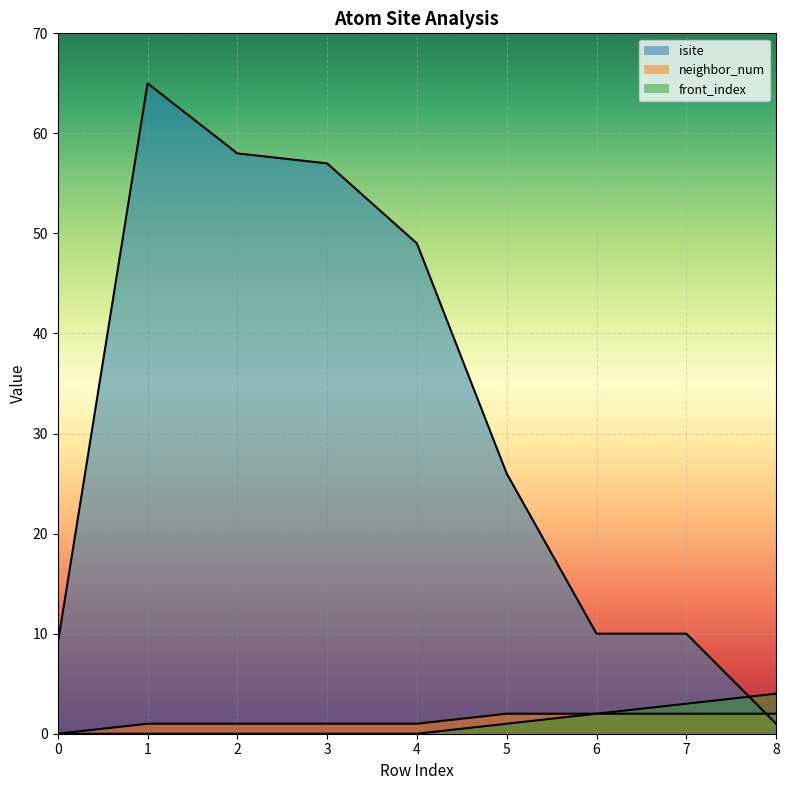

Which series has the largest range (max minus min)?

isite